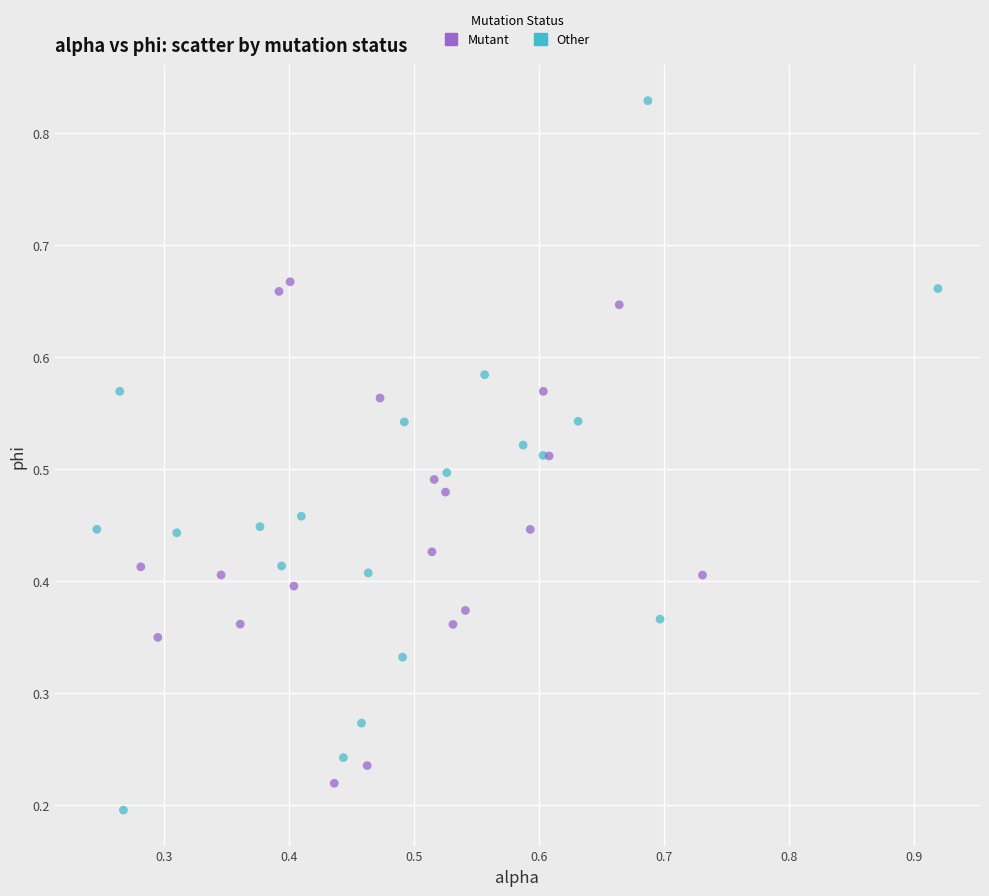

Which series contains the highest Y value?

Other